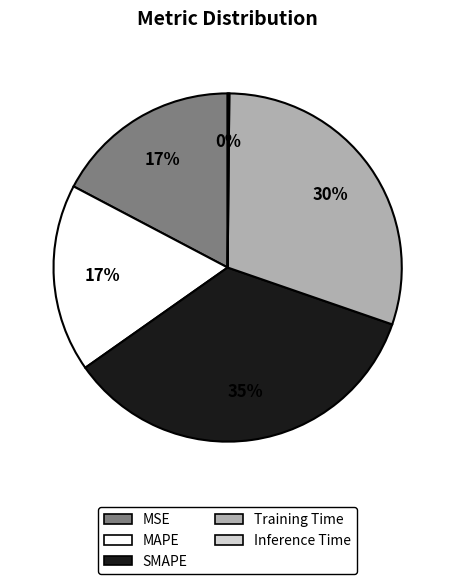

To the nearest percent, what is the difference between the largest and smallest slice percentages?

35%